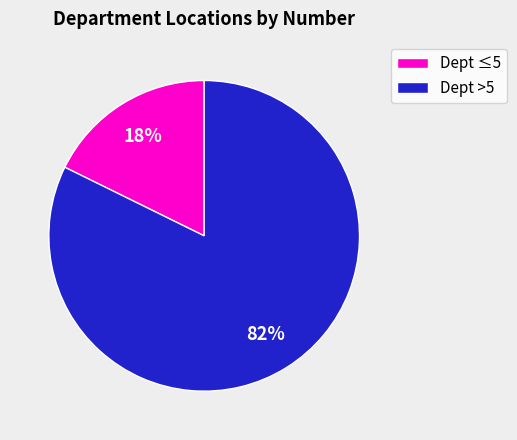

Which category has the smallest portion of the pie?

Dept ≤5